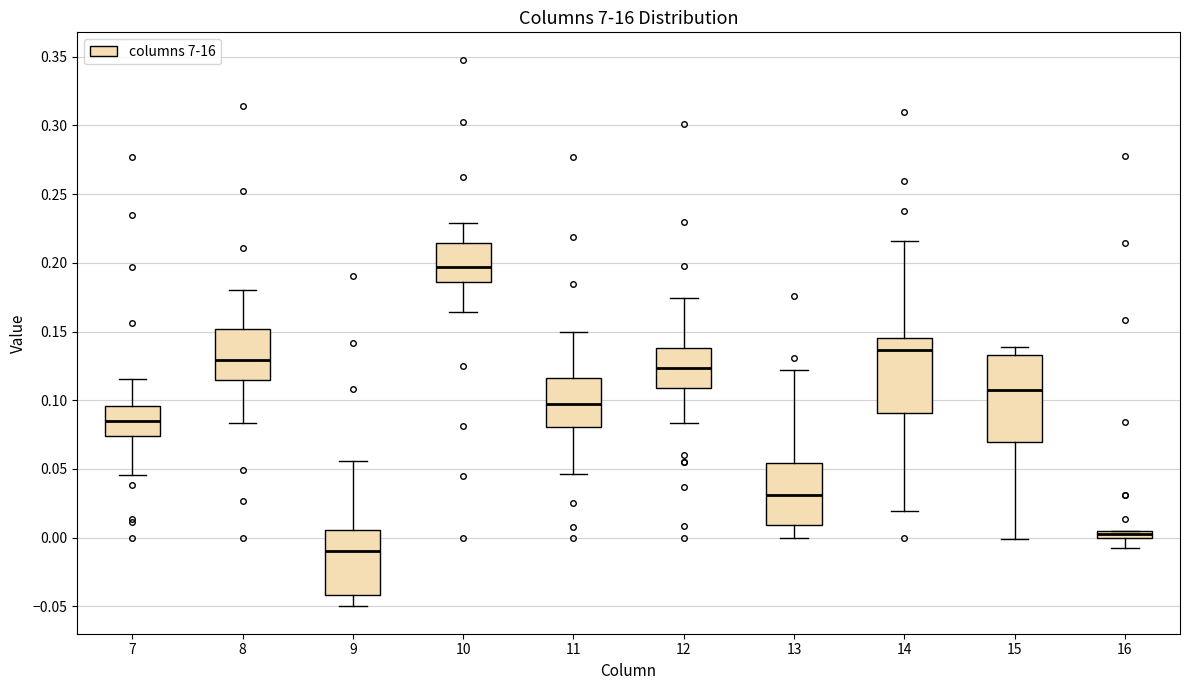

Where does the median line of the box at x = 15 sit on the y-axis? The values are not printed on the chart, so give them approximately, as read against the axis.

0.110